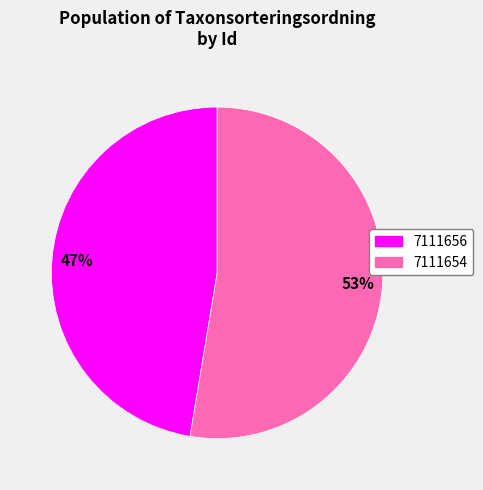

Rank the categories by value from lowest to highest.

7111656, 7111654